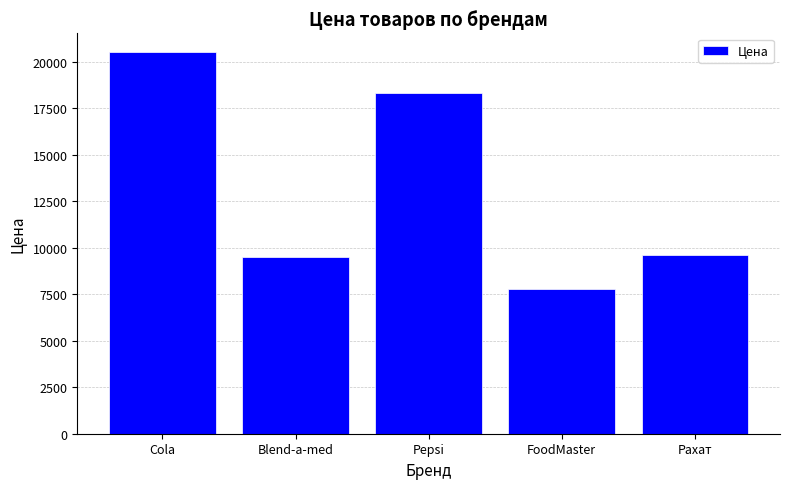

What is the label of the 5th bar from the right?

Cola